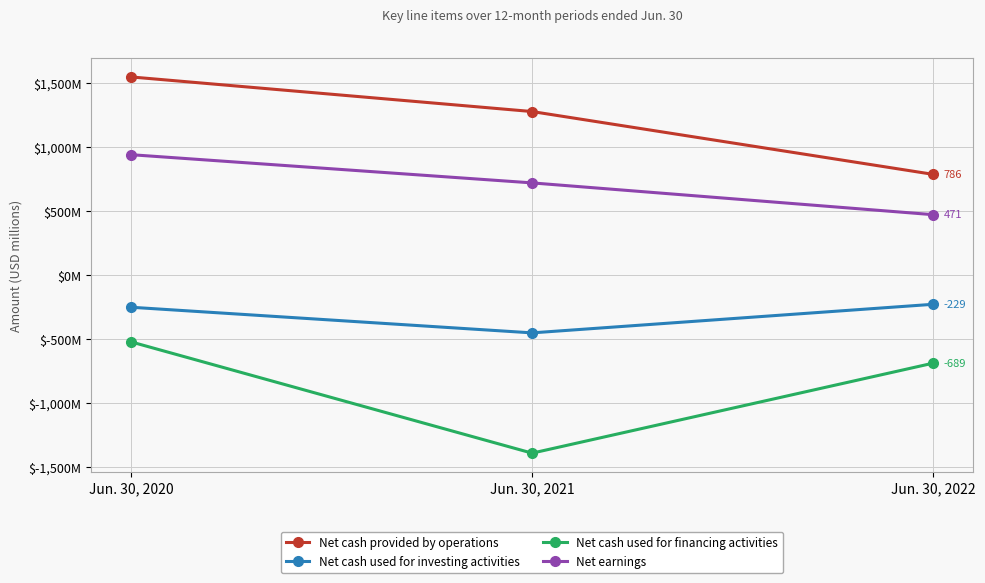

At Jun. 30, 2022, list the series in order from largest to smallest.

Net cash provided by operations, Net earnings, Net cash used for investing activities, Net cash used for financing activities